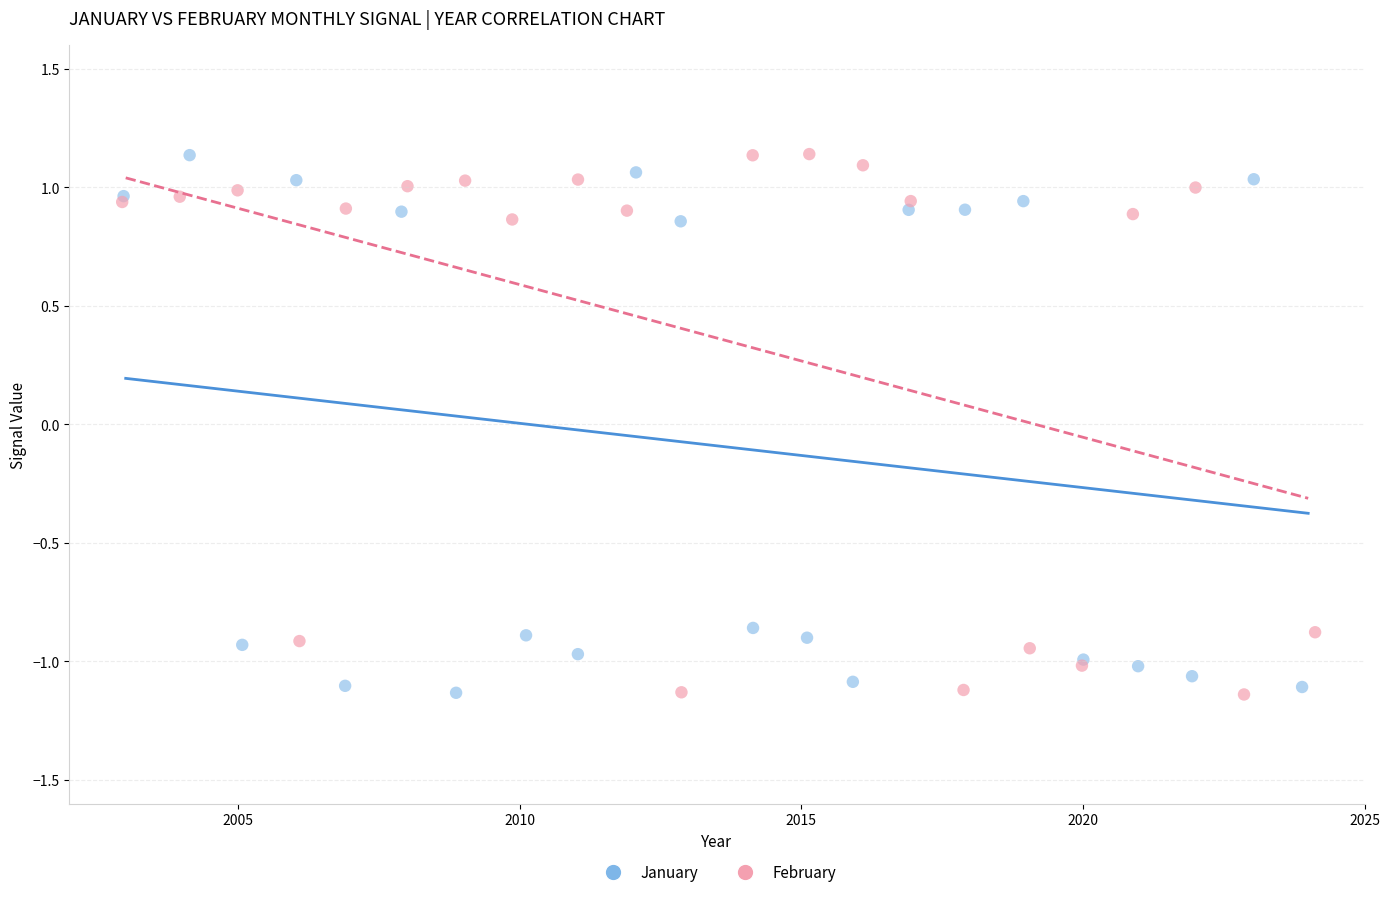

Which series has the widest spread of Y values?

February